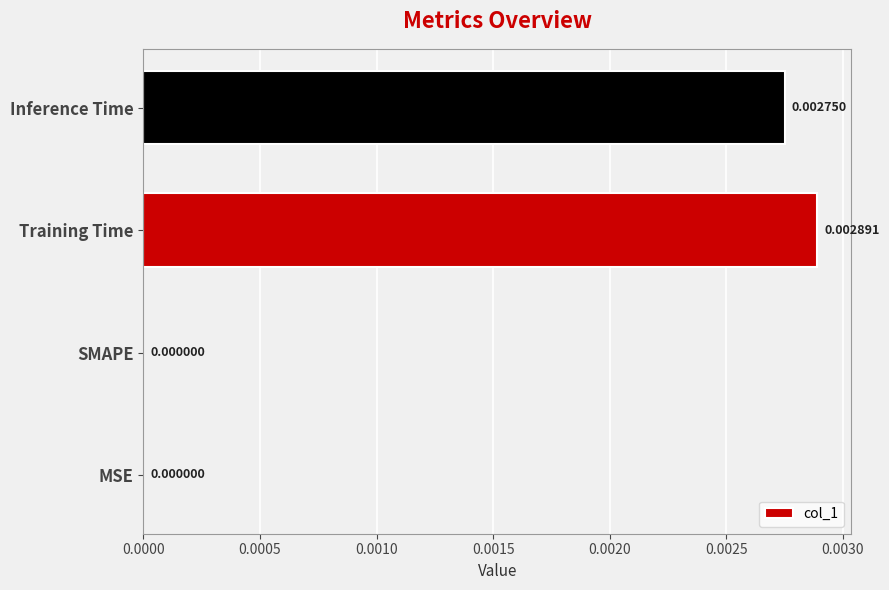

How many values are between 0 and 1?

4